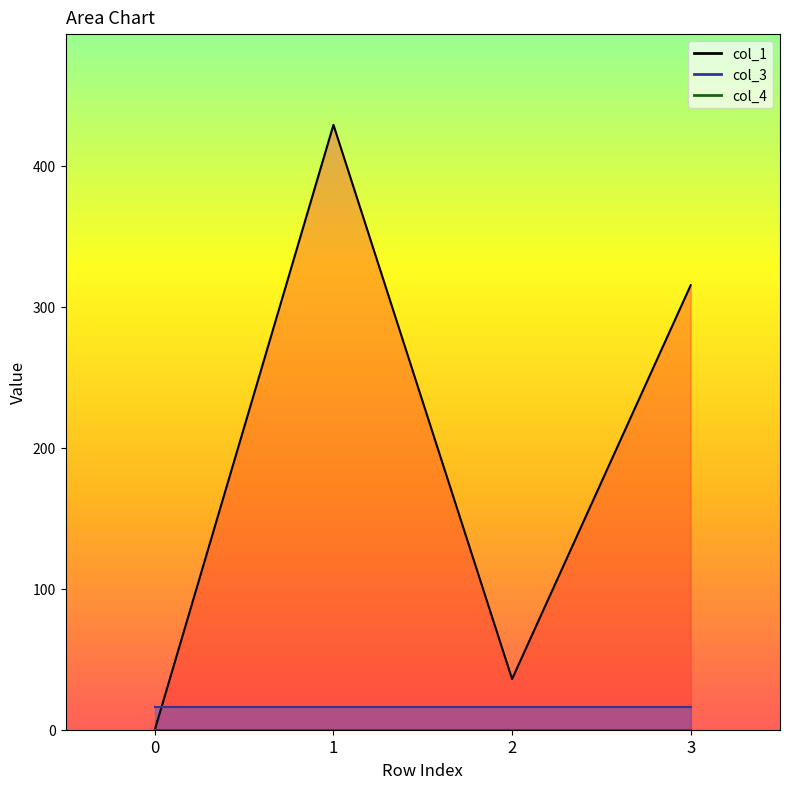

The col_3 series shows 16.0 at 1. True or false?

True